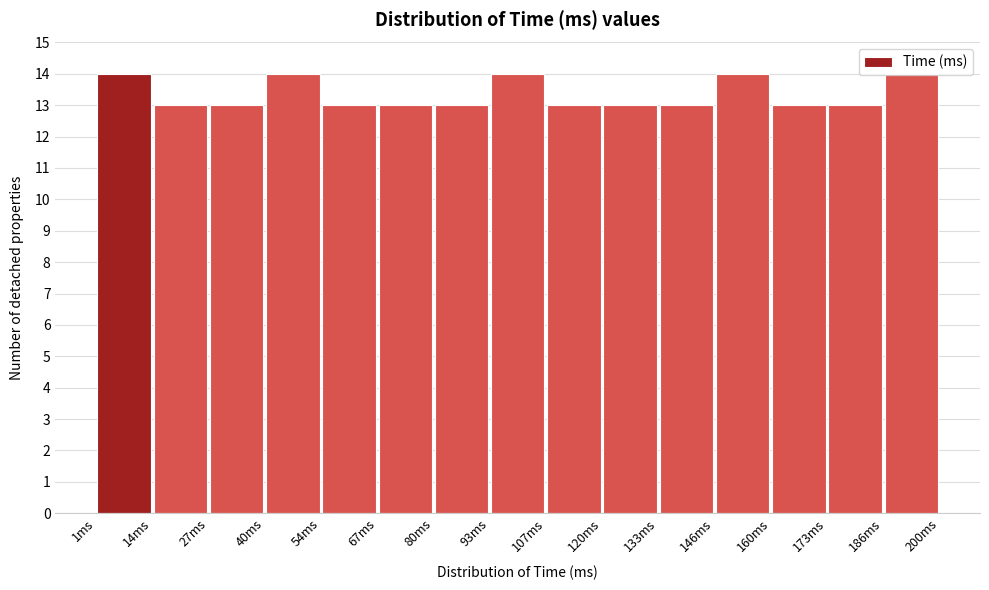

Reading left to right, list every bar in this chart as the range it spans on the x-axis followed by its height. Neither the bar edges nor the heights are printed on the chart, so give them approximately, as read against the axes.

2 to 14: 14
14 to 28: 13
28 to 40: 13
40 to 54: 14
54 to 68: 13
68 to 80: 13
80 to 94: 13
94 to 108: 14
108 to 120: 13
120 to 134: 13
134 to 146: 13
146 to 160: 14
160 to 174: 13
174 to 186: 13
186 to 200: 14